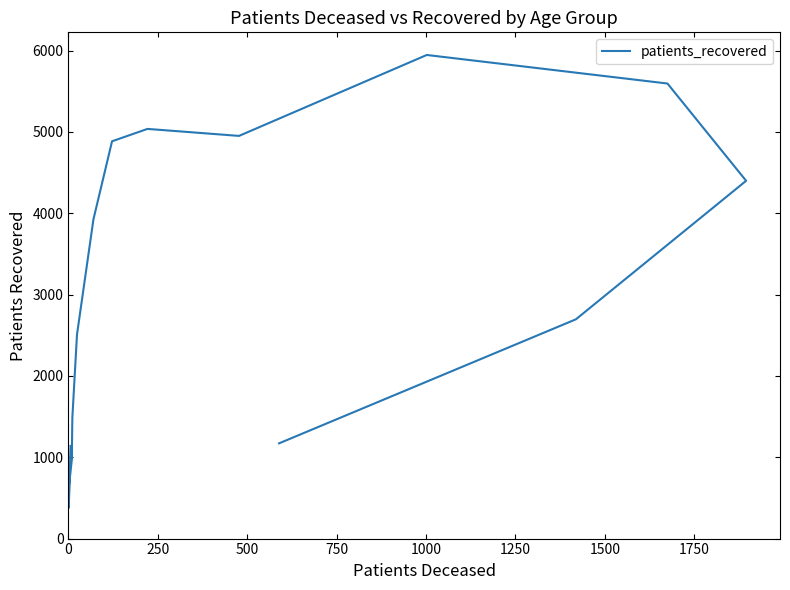

How many points are higher than both their immediate neighbors (excluding endpoints)?

2